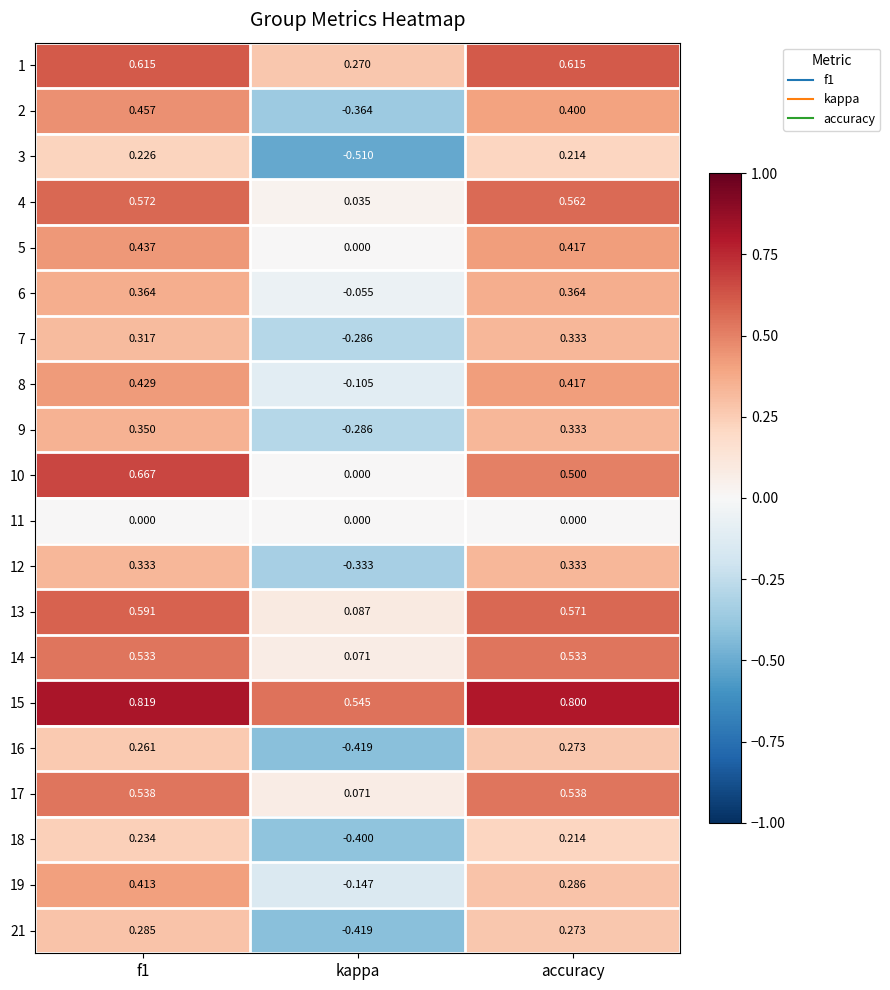

Which series has the largest range (max minus min)?

2